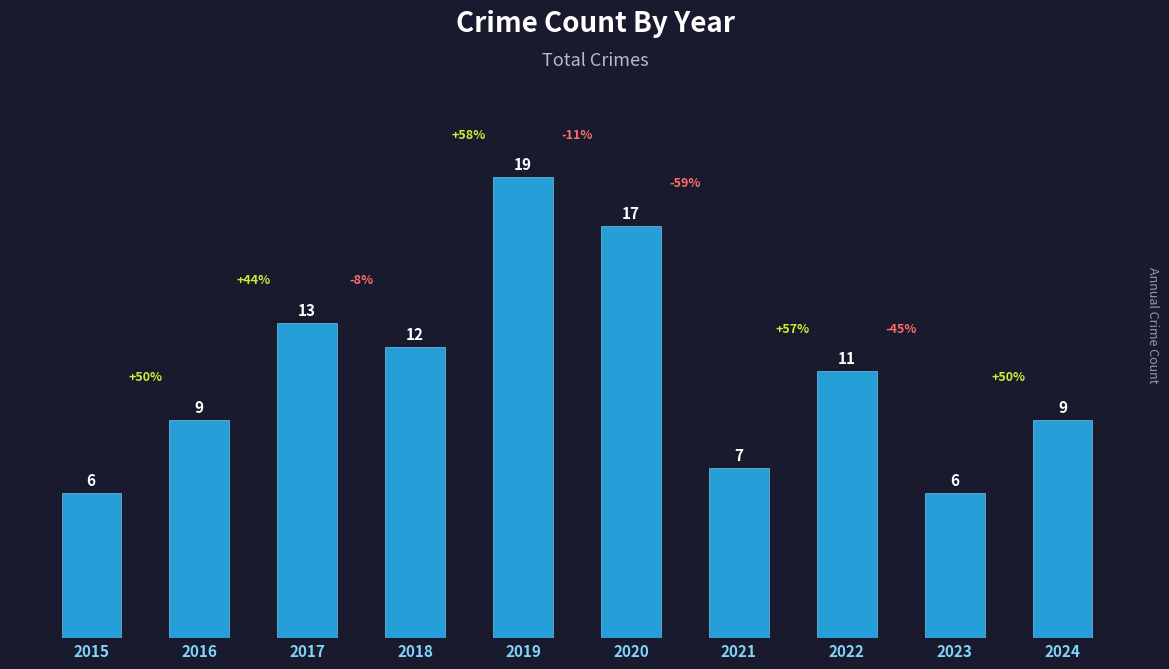

Which category has the highest value across all series?

2019